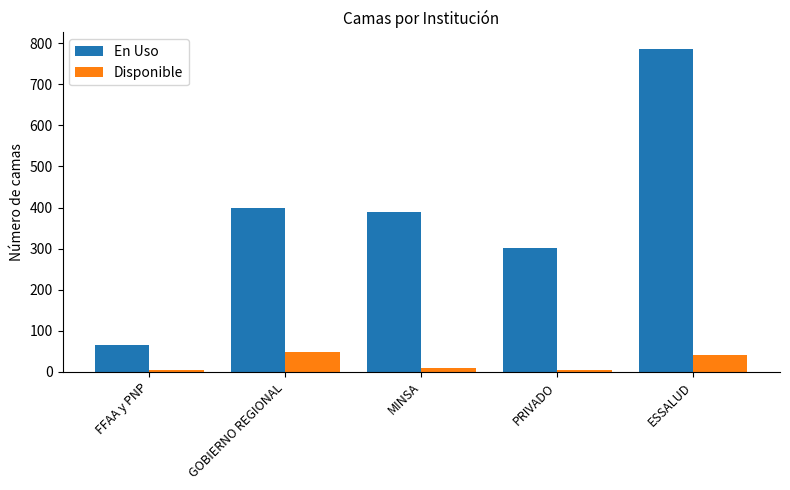

What position from the right is PRIVADO?

2